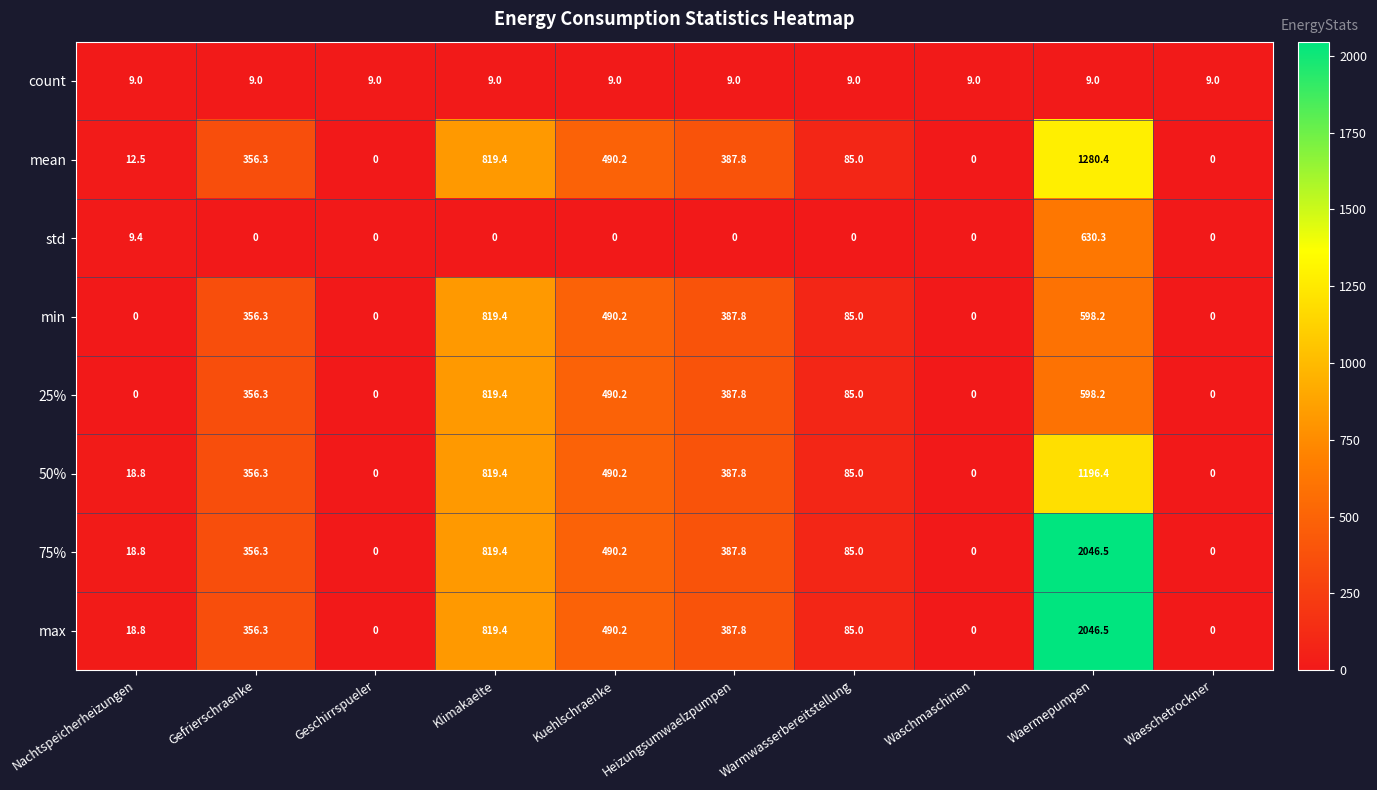

Where is max nearest to the value 1023?

Klimakaelte